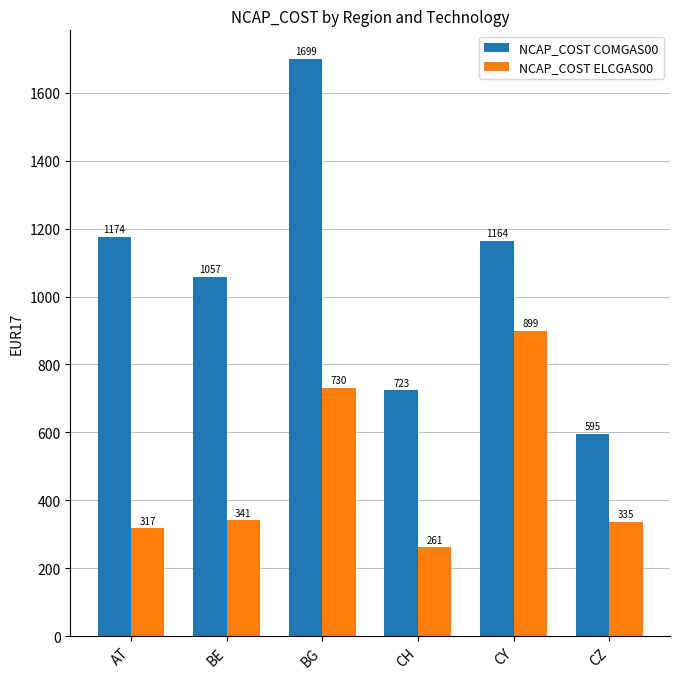

What is the difference between the maximum and second lowest values in the NCAP_COST ELCGAS00 series?

581.9